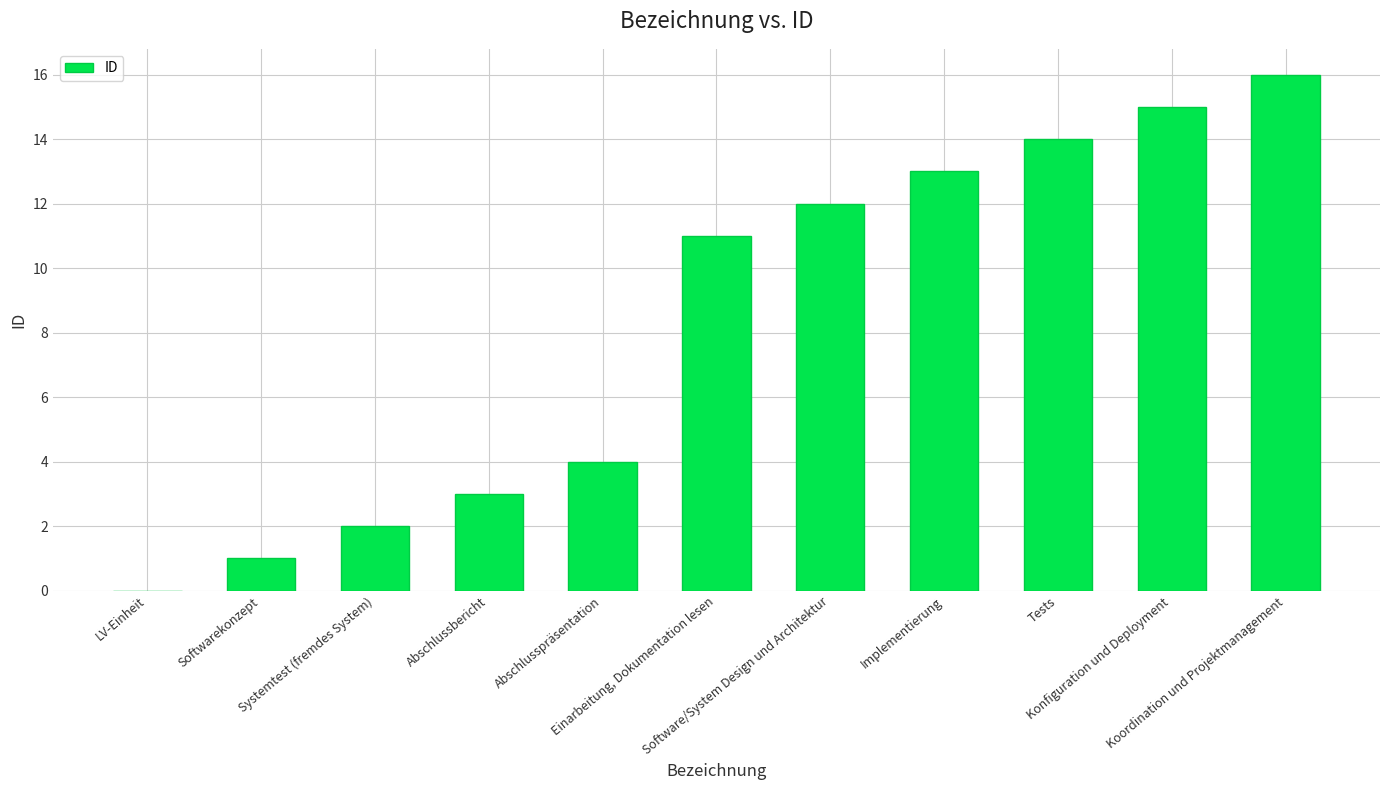

What is the approximate value at Softwarekonzept?

1